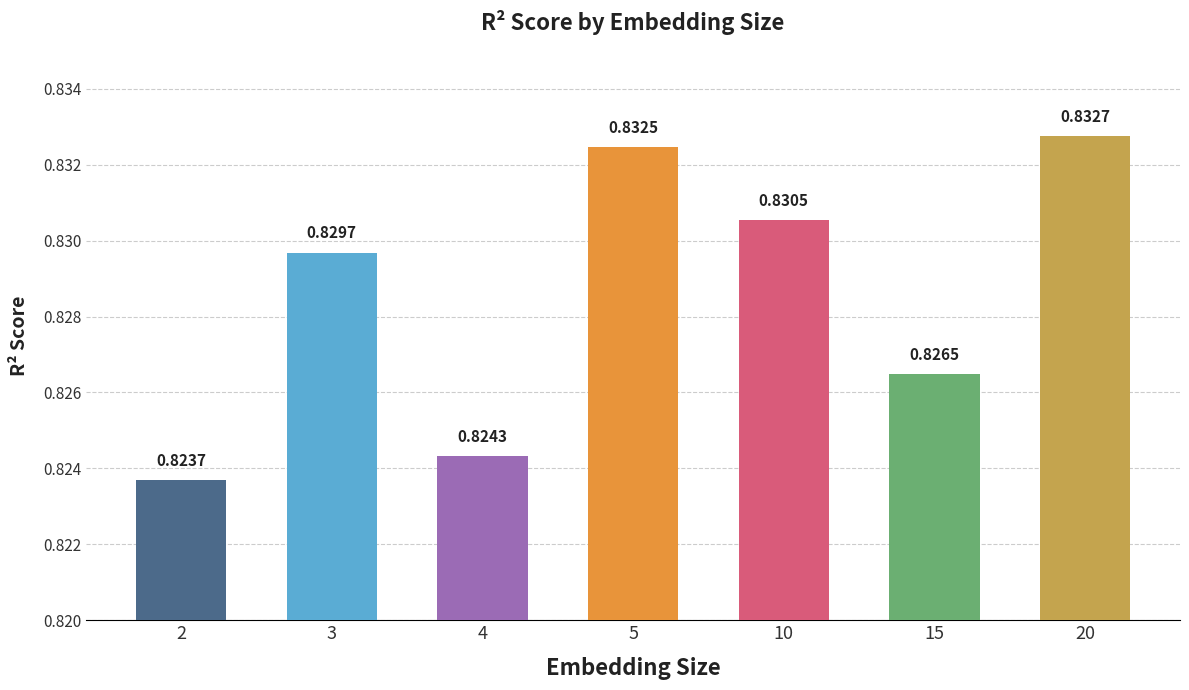

Which has a higher value, 4 or 20?

20